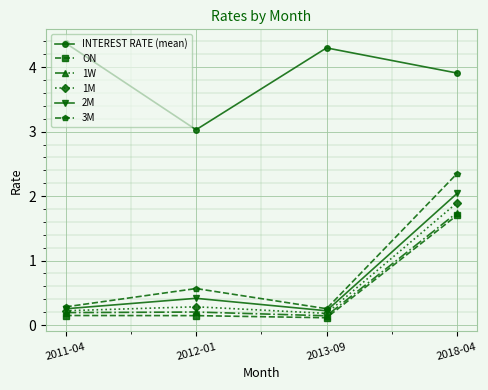

What position from the left is 2013-09?

3